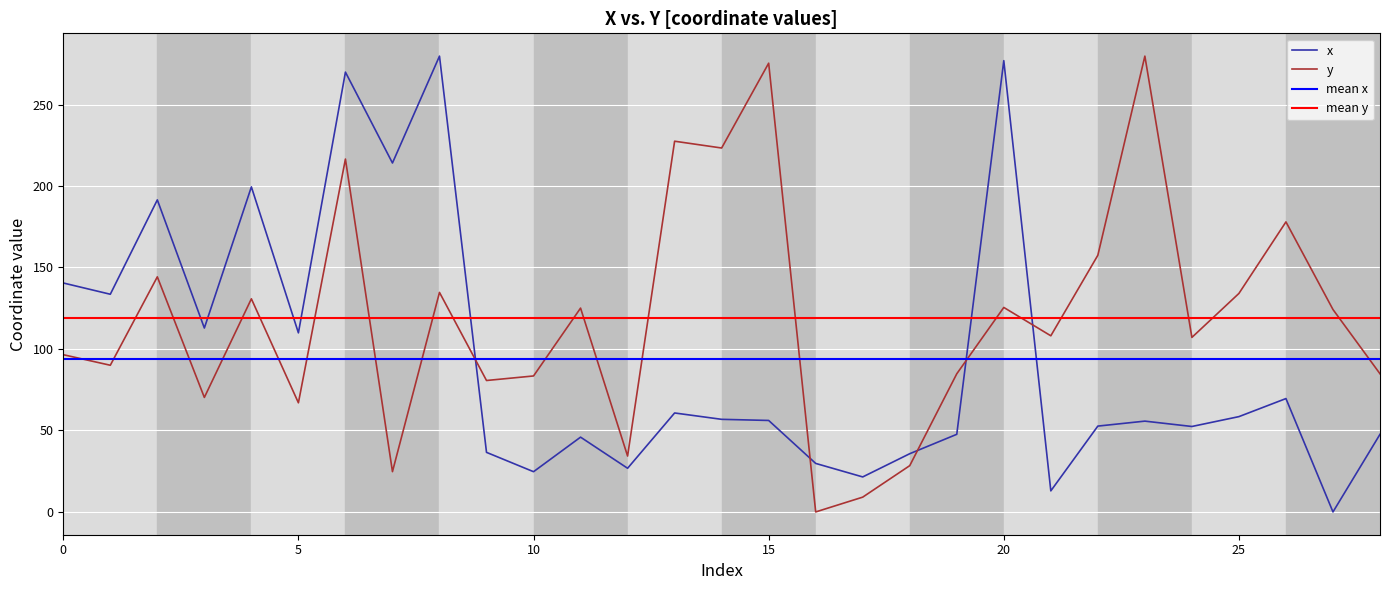

At how many categories does at least one series exceed 83?

24